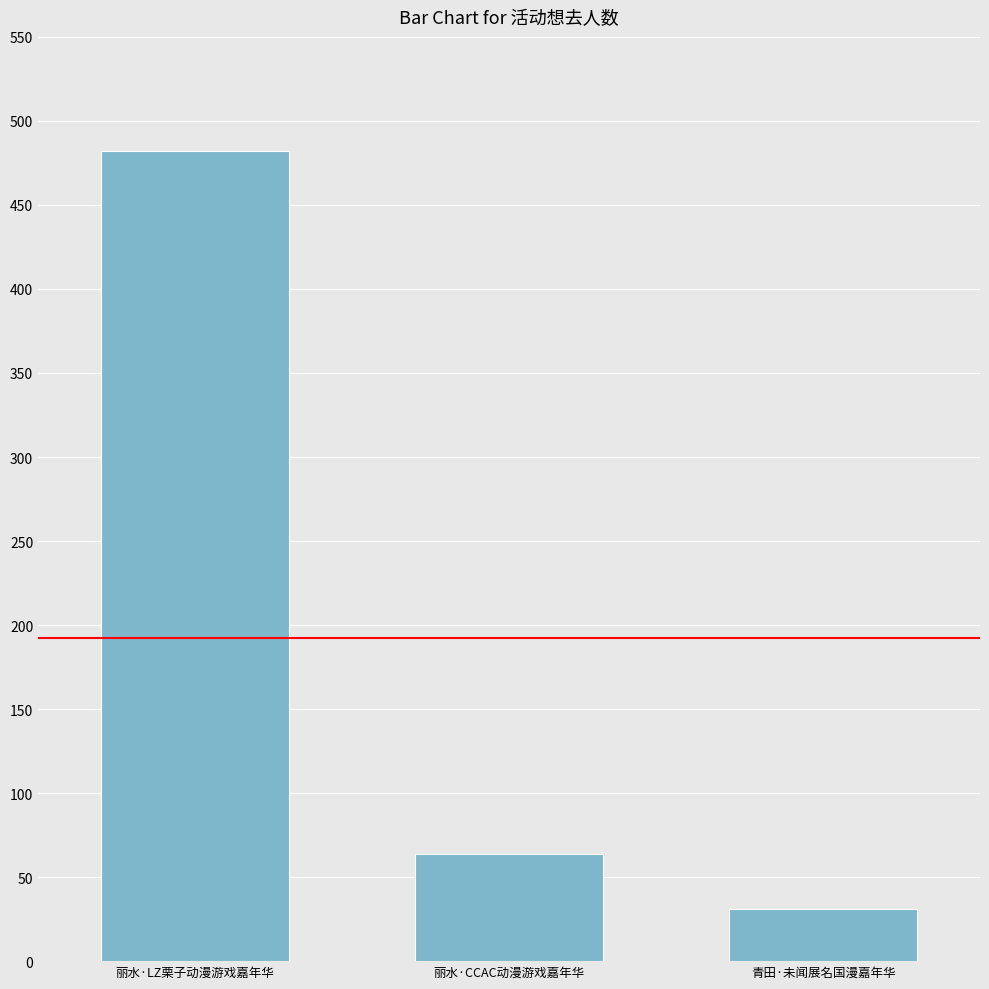

How many categories are shown in the chart?

3